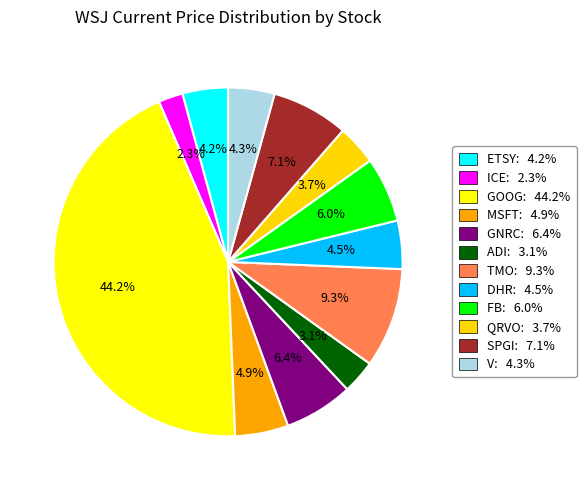

How many segments does this pie chart have?

12